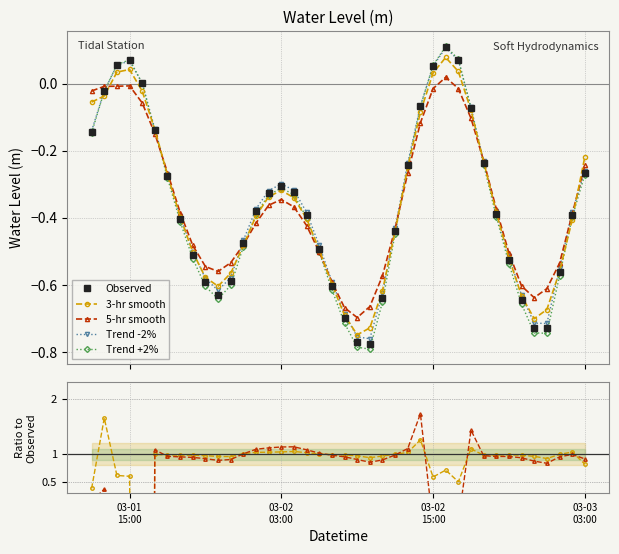

How many interior local peaks does the 3-hr smooth series have?

3